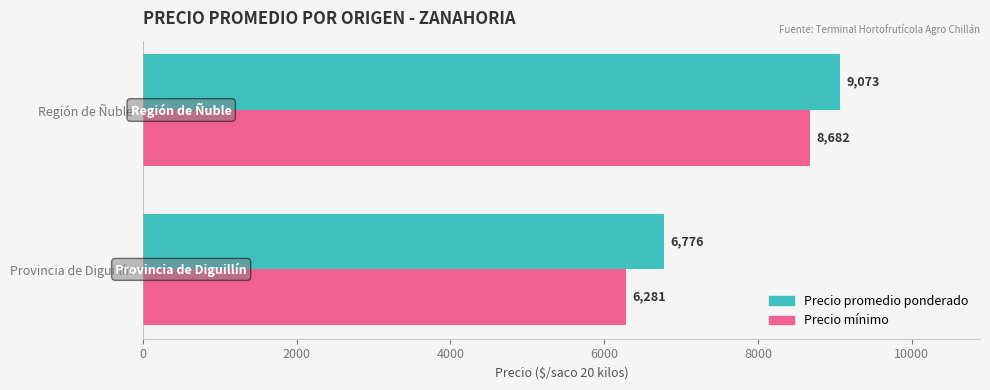

Which series has the largest total across all categories?

Precio promedio ponderado